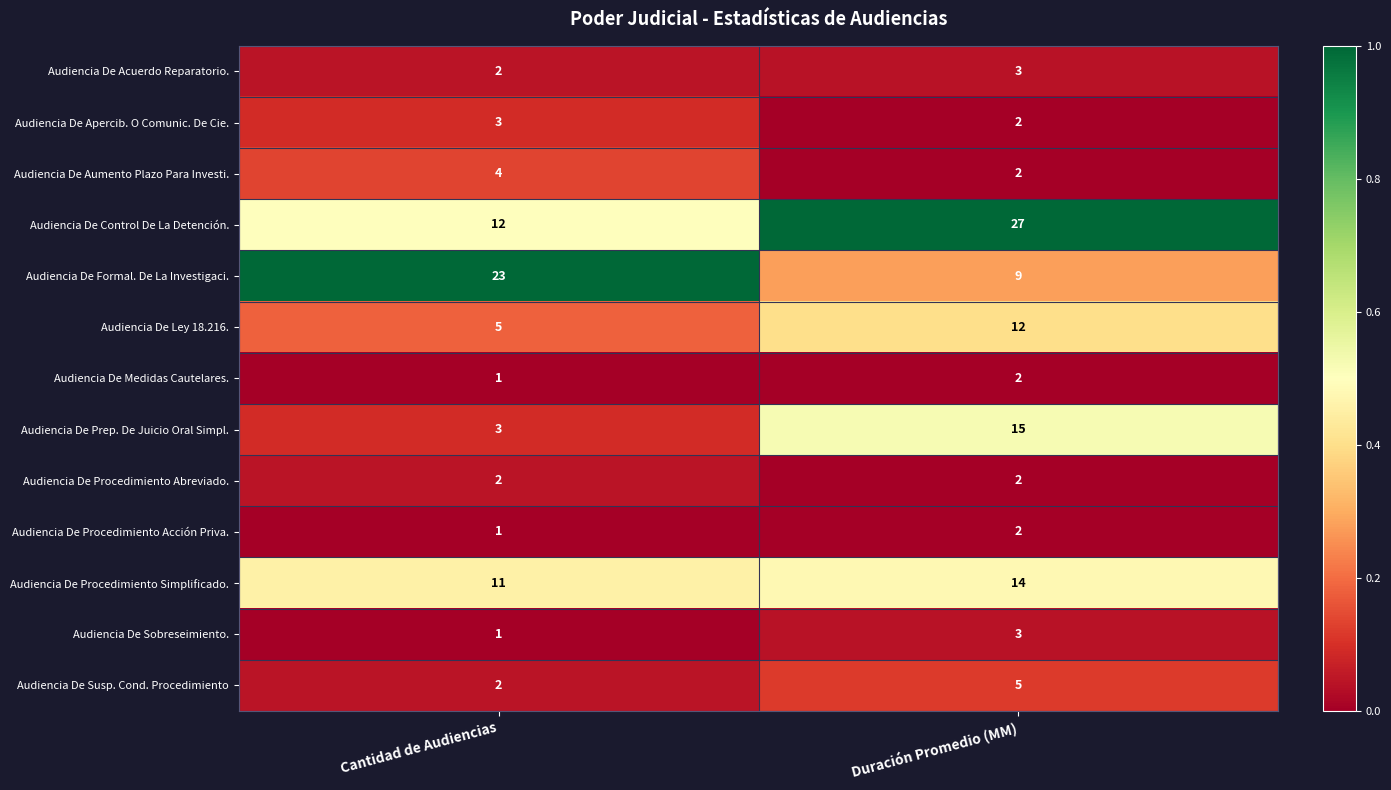

Reading left to right, extract all data points from this chart.

Audiencia De Acuerdo Reparatorio.: Cantidad de Audiencias=2	Duración Promedio (MM)=3
Audiencia De Apercib. O Comunic. De Cie.: Cantidad de Audiencias=3	Duración Promedio (MM)=2
Audiencia De Aumento Plazo Para Investi.: Cantidad de Audiencias=4	Duración Promedio (MM)=2
Audiencia De Control De La Detención.: Cantidad de Audiencias=12	Duración Promedio (MM)=27
Audiencia De Formal. De La Investigaci.: Cantidad de Audiencias=23	Duración Promedio (MM)=9
Audiencia De Ley 18.216.: Cantidad de Audiencias=5	Duración Promedio (MM)=12
Audiencia De Medidas Cautelares.: Cantidad de Audiencias=1	Duración Promedio (MM)=2
Audiencia De Prep. De Juicio Oral Simpl.: Cantidad de Audiencias=3	Duración Promedio (MM)=15
Audiencia De Procedimiento Abreviado.: Cantidad de Audiencias=2	Duración Promedio (MM)=2
Audiencia De Procedimiento Acción Priva.: Cantidad de Audiencias=1	Duración Promedio (MM)=2
Audiencia De Procedimiento Simplificado.: Cantidad de Audiencias=11	Duración Promedio (MM)=14
Audiencia De Sobreseimiento.: Cantidad de Audiencias=1	Duración Promedio (MM)=3
Audiencia De Susp. Cond. Procedimiento: Cantidad de Audiencias=2	Duración Promedio (MM)=5